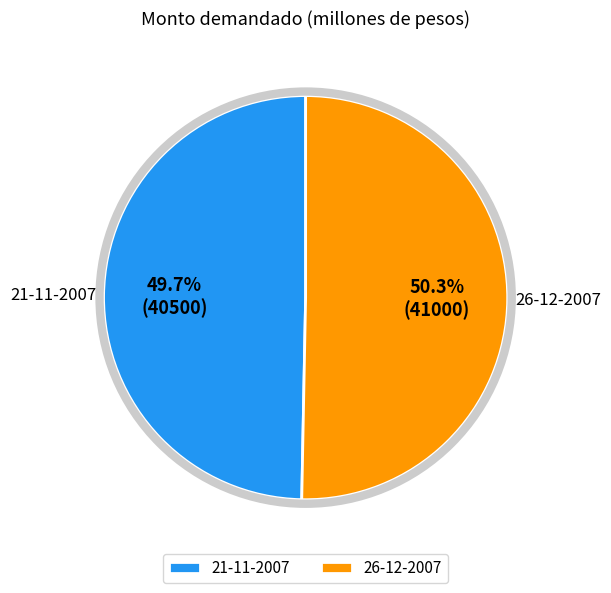

Between 26-12-2007 and 21-11-2007, which is larger?

26-12-2007